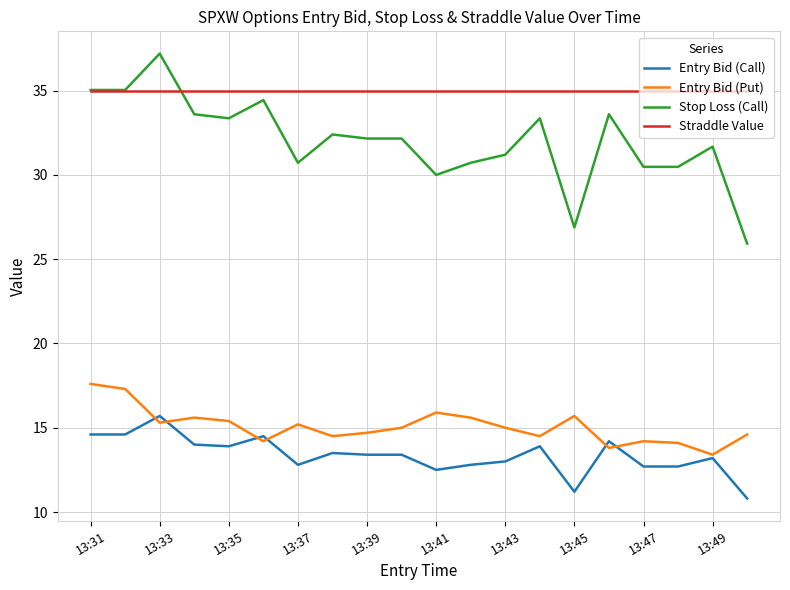

Rank the series by their maximum value, from lowest to highest.

Entry Bid (Call), Entry Bid (Put), Straddle Value, Stop Loss (Call)